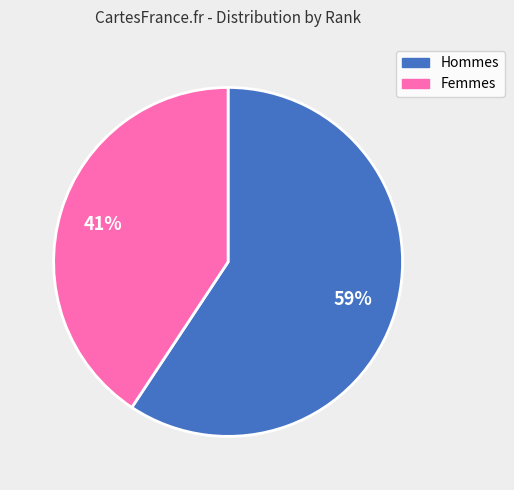

To the nearest percent, what is the average slice percentage?

50%